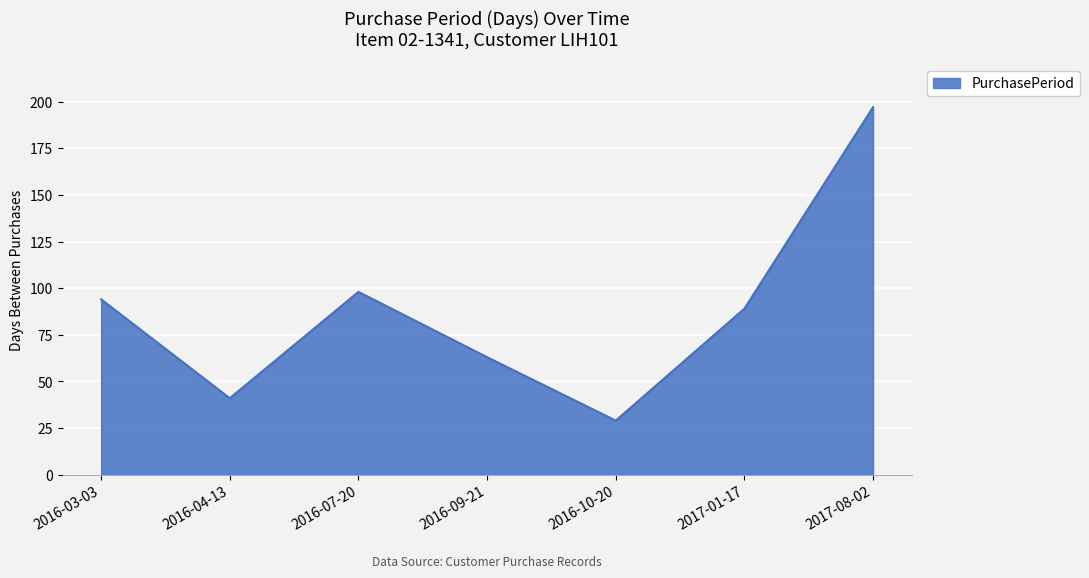

True or false: the data shows 24 at 2017-01-17.

False